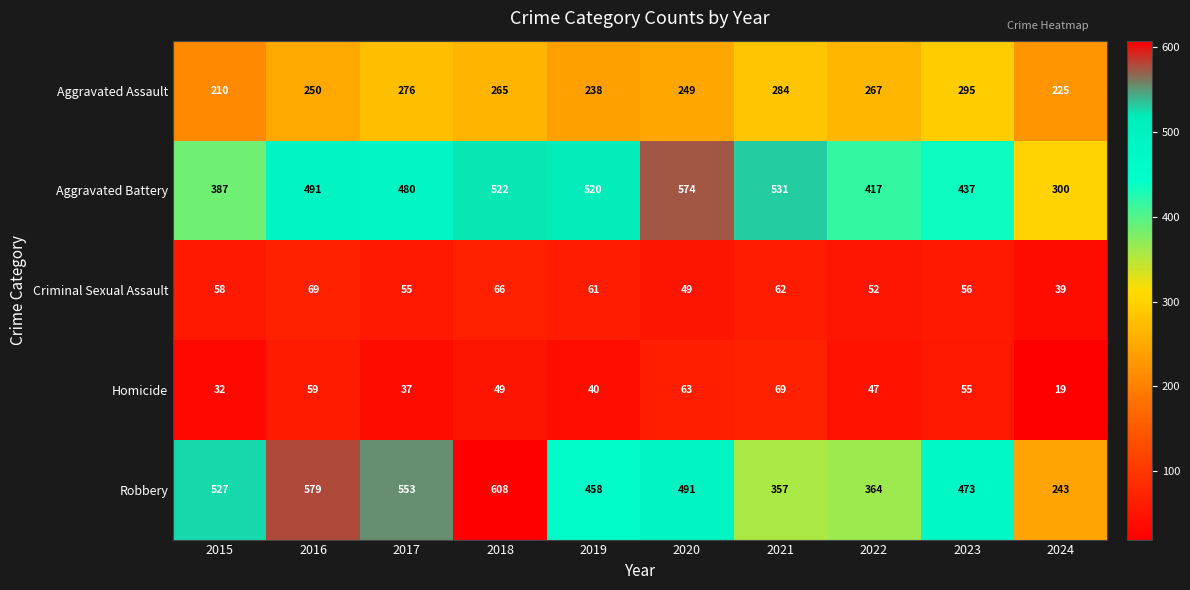

At which category is the sum across all series the highest?

2018